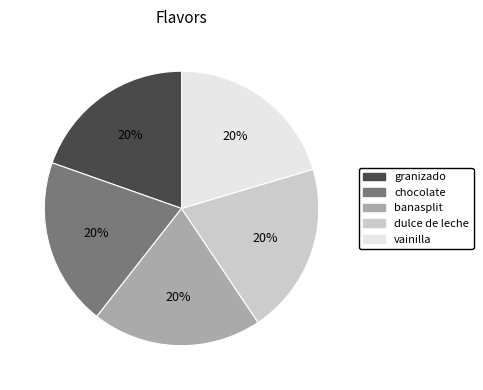

To the nearest percent, what is the average slice percentage?

20%